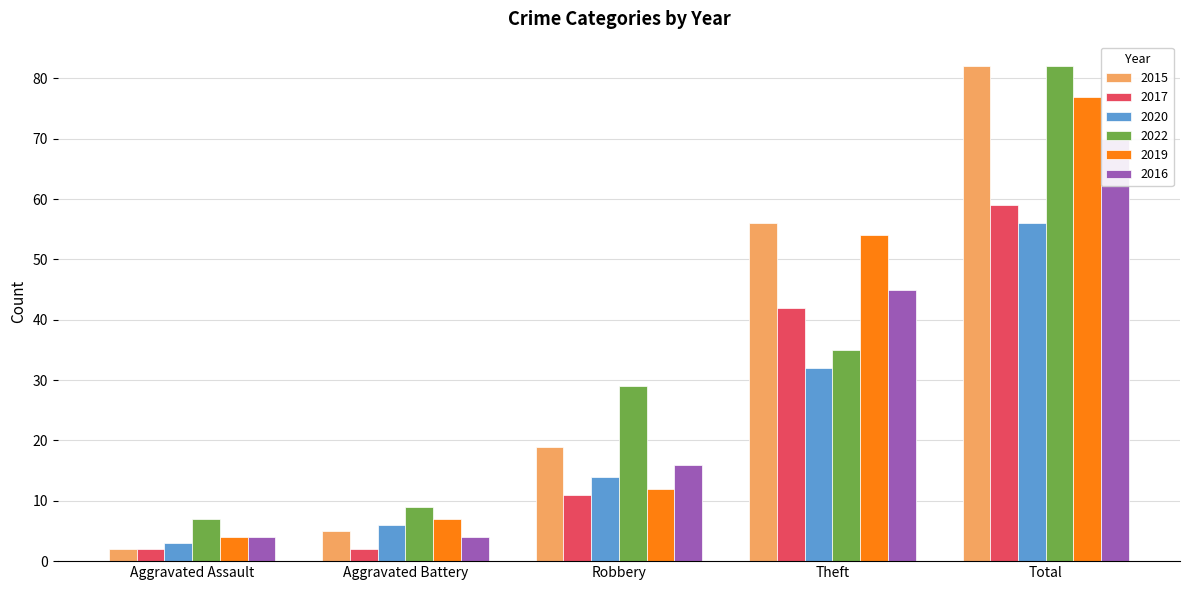

What is the difference between the second highest and minimum values in the 2016 series?

41